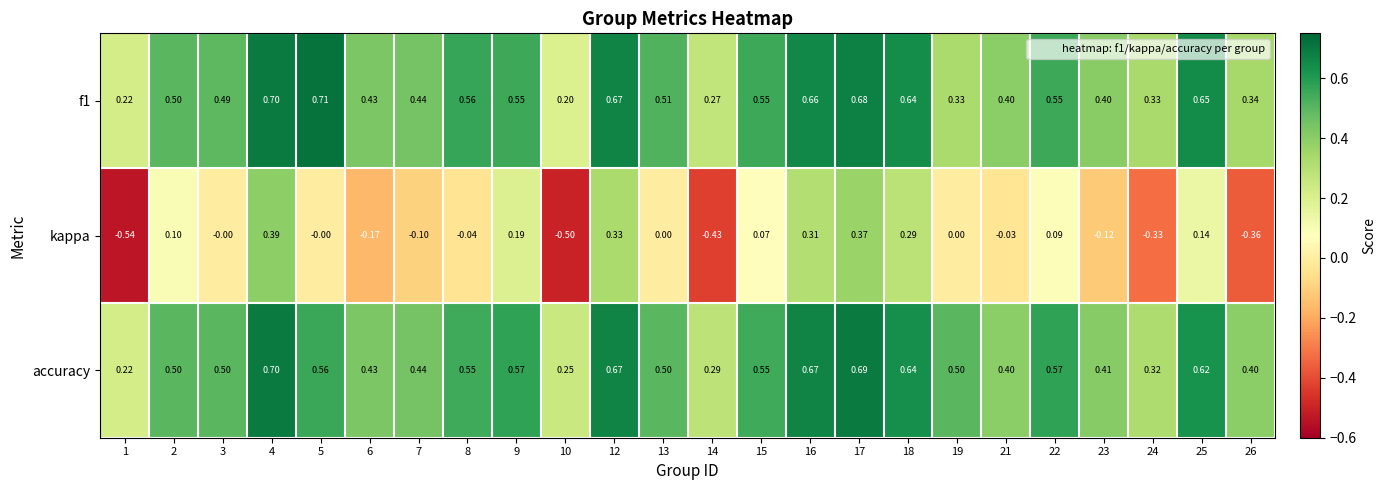

Is the value of accuracy at 6 greater than the value of f1 at 10?

Yes